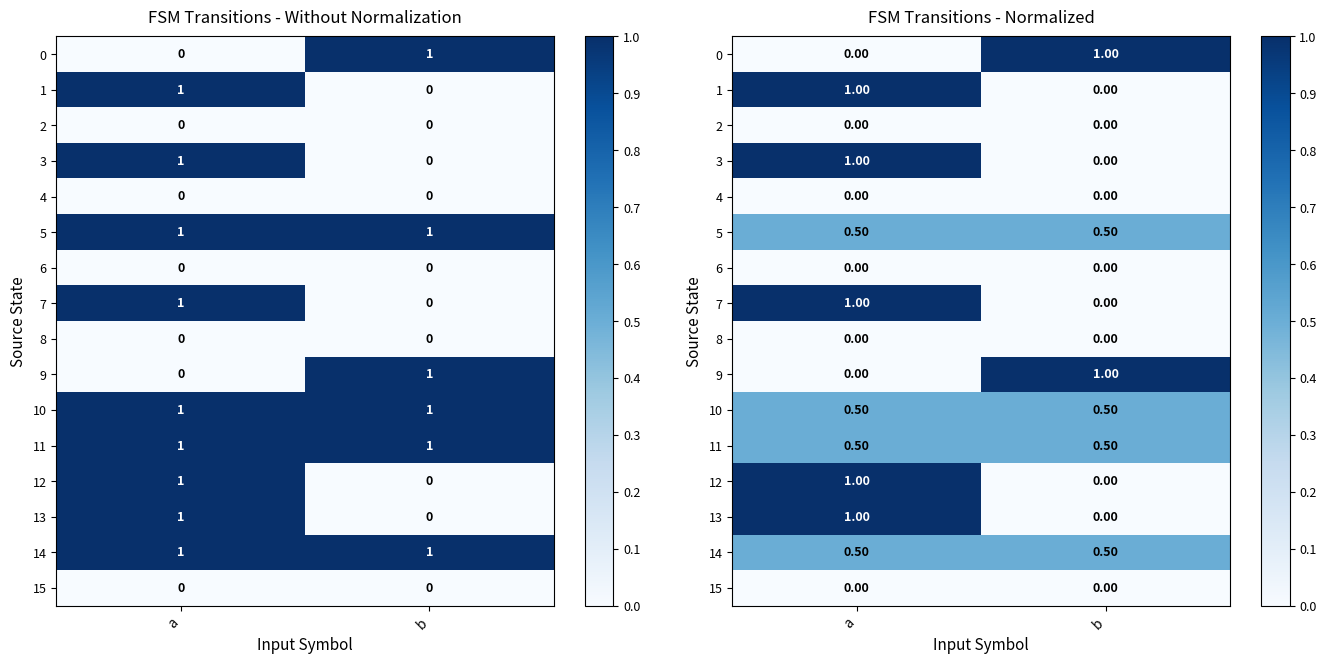

What is the difference between the highest and lowest values at b?

1.0